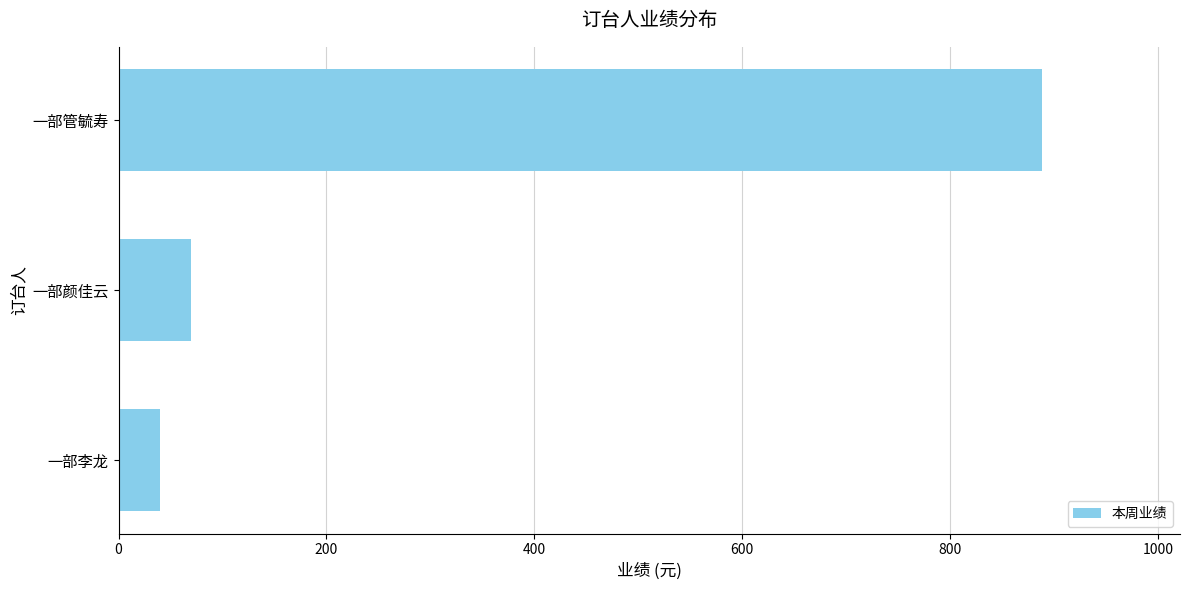

What is the change in value from 一部李龙 to 一部管毓寿?

+848